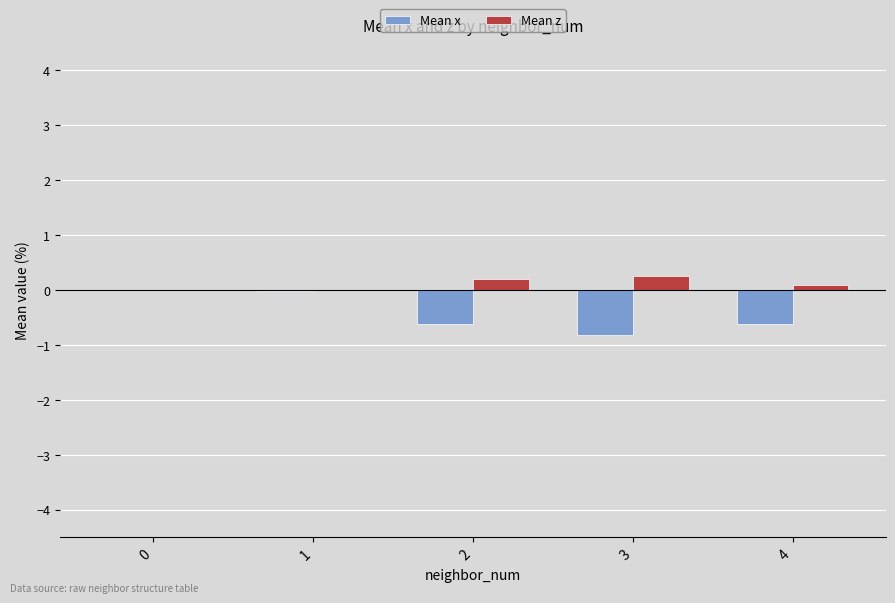

What is the total value across all series at 2?

-0.4